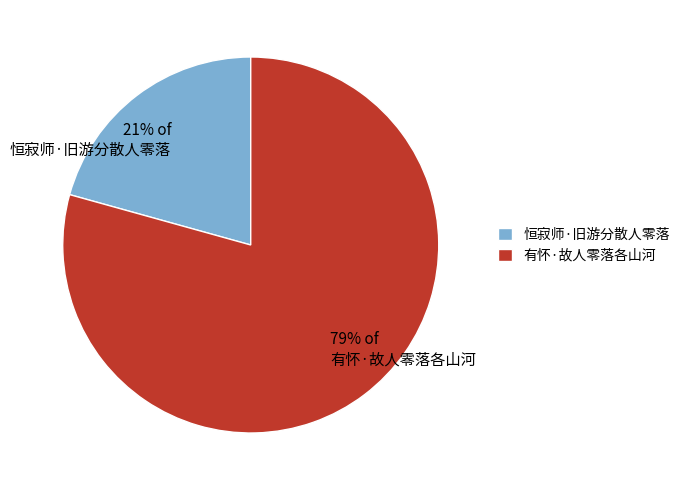

True or false: 恒寂师·旧游分散人零落 accounts for 21% of the total.

True